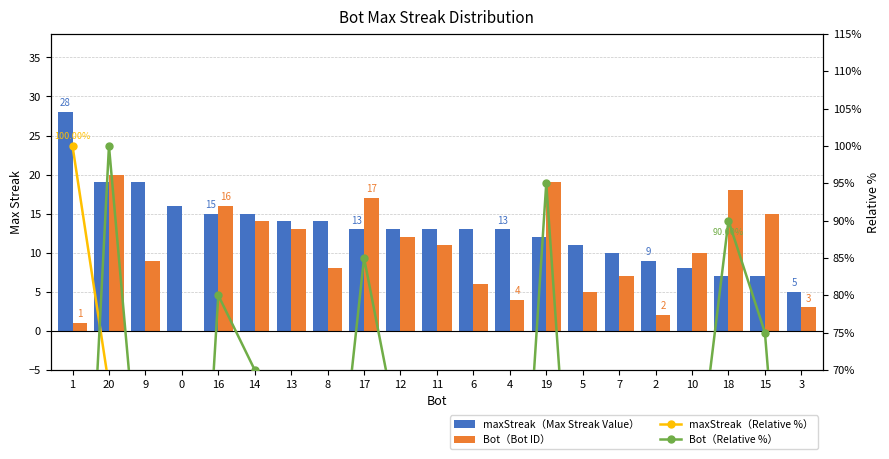

Reading right to left, transcribe all the data shown in this chart.

maxStreak（Max Streak Value）: 5.0	7.0	7.0	8.0	9.0	10.0	11.0	12.0	13.0	13.0	13.0	13.0	13.0	14.0	14.0	15.0	15.0	16.0	19.0	19.0	28.0
Bot（Bot ID）: 3.0	15.0	18.0	10.0	2.0	7.0	5.0	19.0	4.0	6.0	11.0	12.0	17.0	8.0	13.0	14.0	16.0	0.0	9.0	20.0	1.0
maxStreak（Relative %）: 17.9	25.0	25.0	28.6	32.1	35.7	39.3	42.9	46.4	46.4	46.4	46.4	46.4	50.0	50.0	53.6	53.6	57.1	67.9	67.9	100.0
Bot（Relative %）: 15.0	75.0	90.0	50.0	10.0	35.0	25.0	95.0	20.0	30.0	55.0	60.0	85.0	40.0	65.0	70.0	80.0	0.0	45.0	100.0	5.0